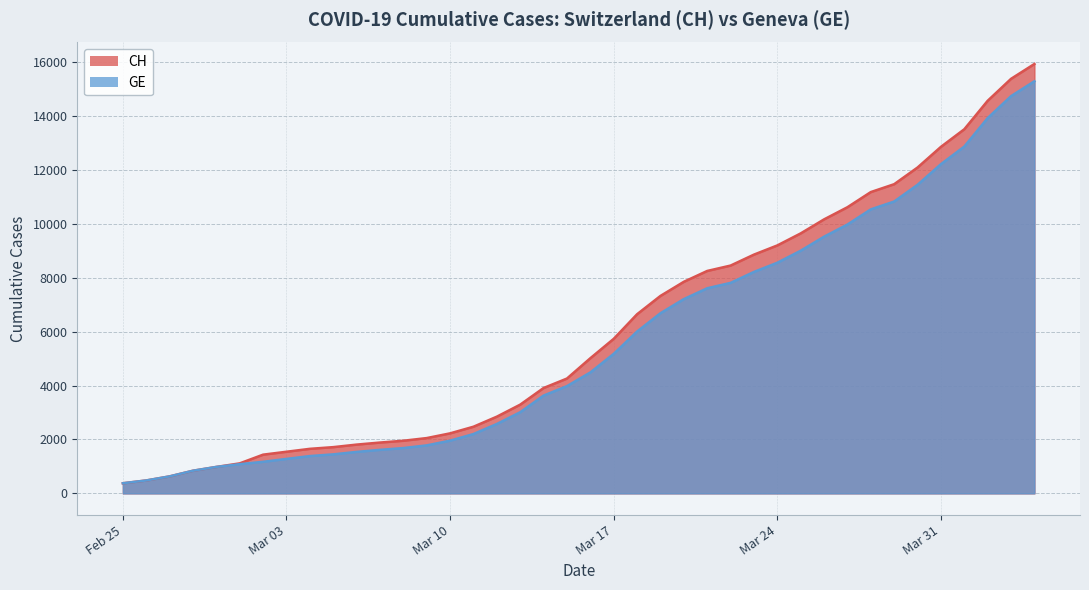

What is the minimum value for CH?

375